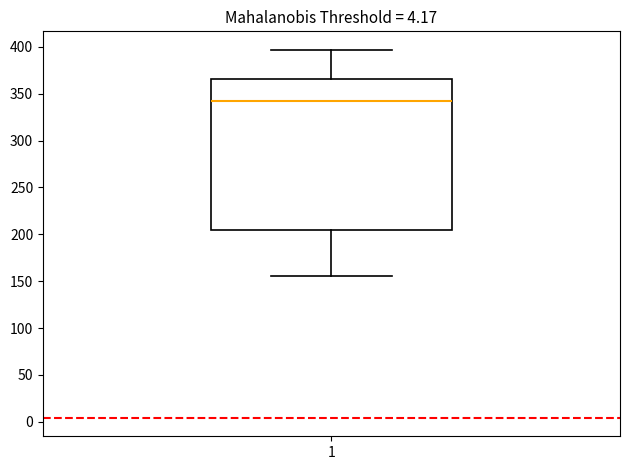

Where is the lower edge of the box at x = 1 on the y-axis? The values are not printed on the chart, so give them approximately, as read against the axis.

205